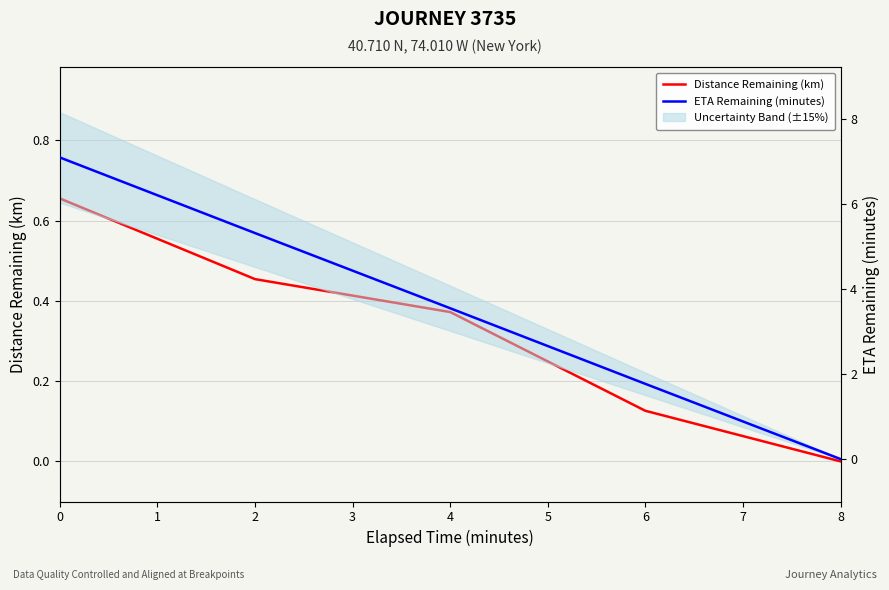

What is the difference between the maximum and minimum values in the Distance Remaining (km) series?

0.7